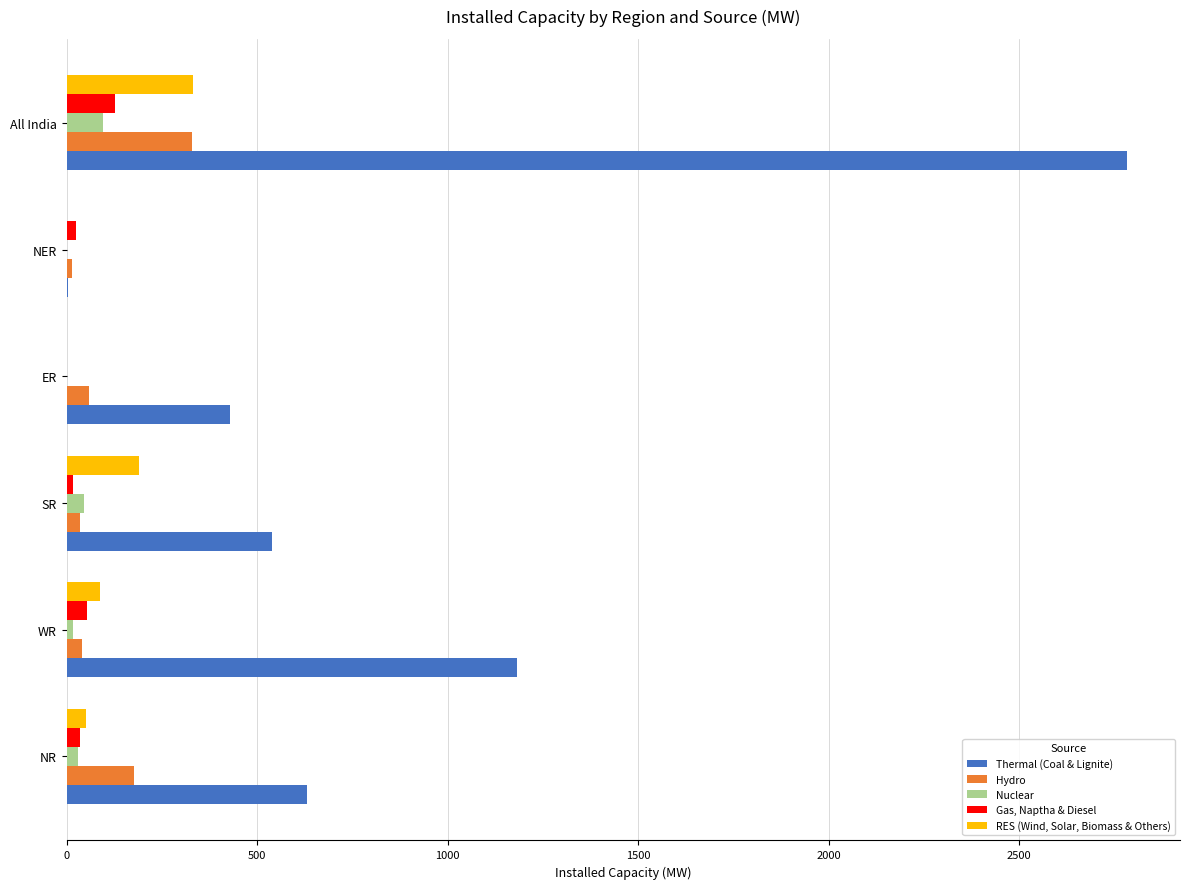

Which series has the largest total across all categories?

Thermal (Coal & Lignite)